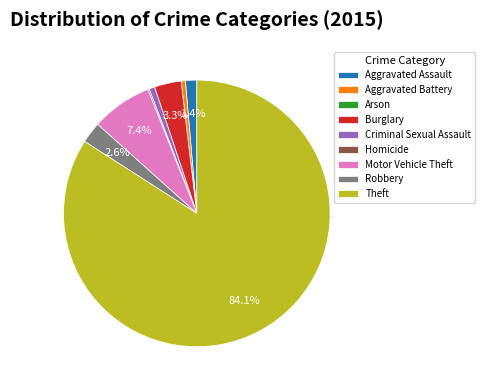

What is the largest slice in the pie chart?

Theft